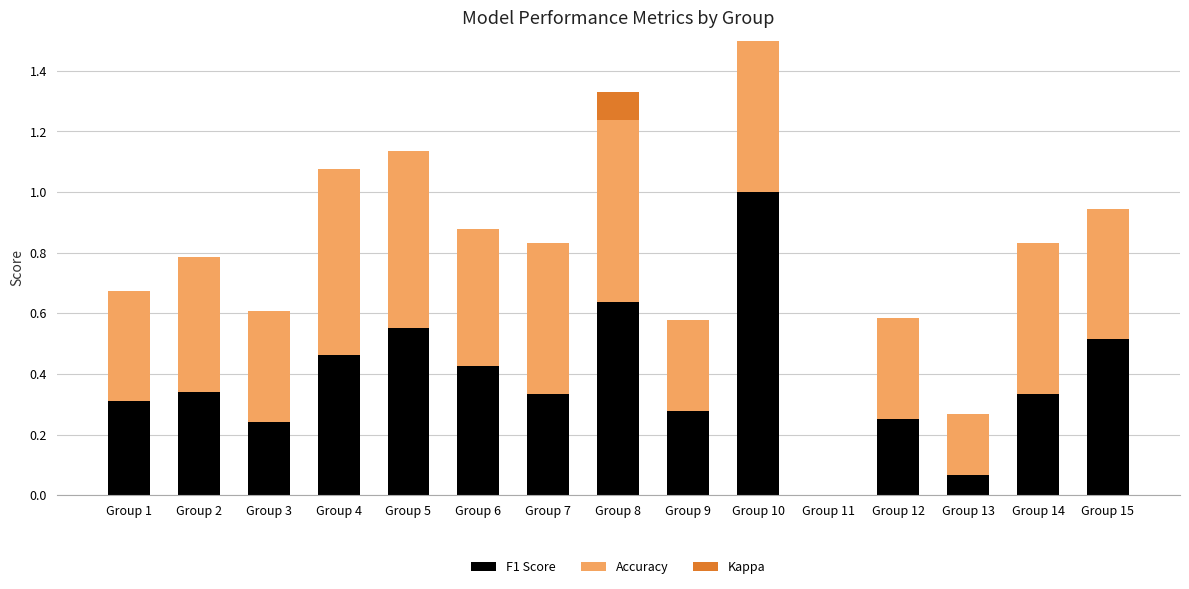

How many bars are there in each group?

3